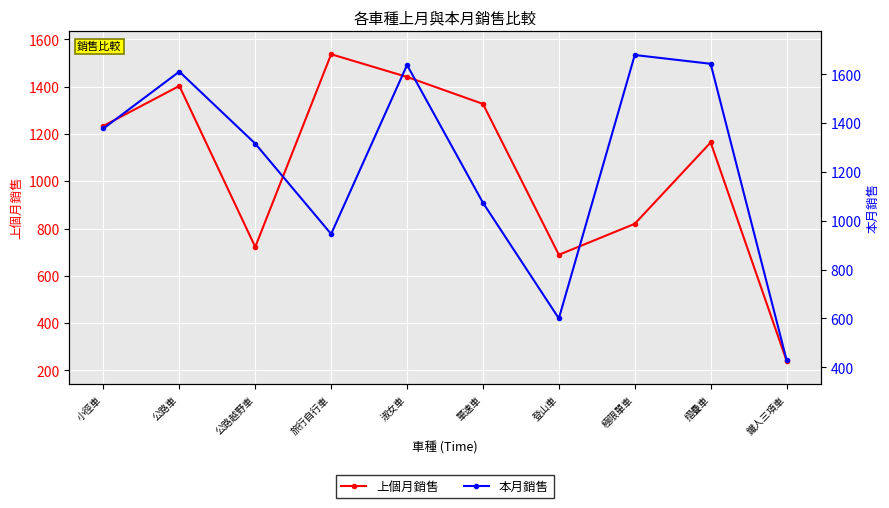

Which category has the lowest value in the 本月銷售 series?

鐵人三項車